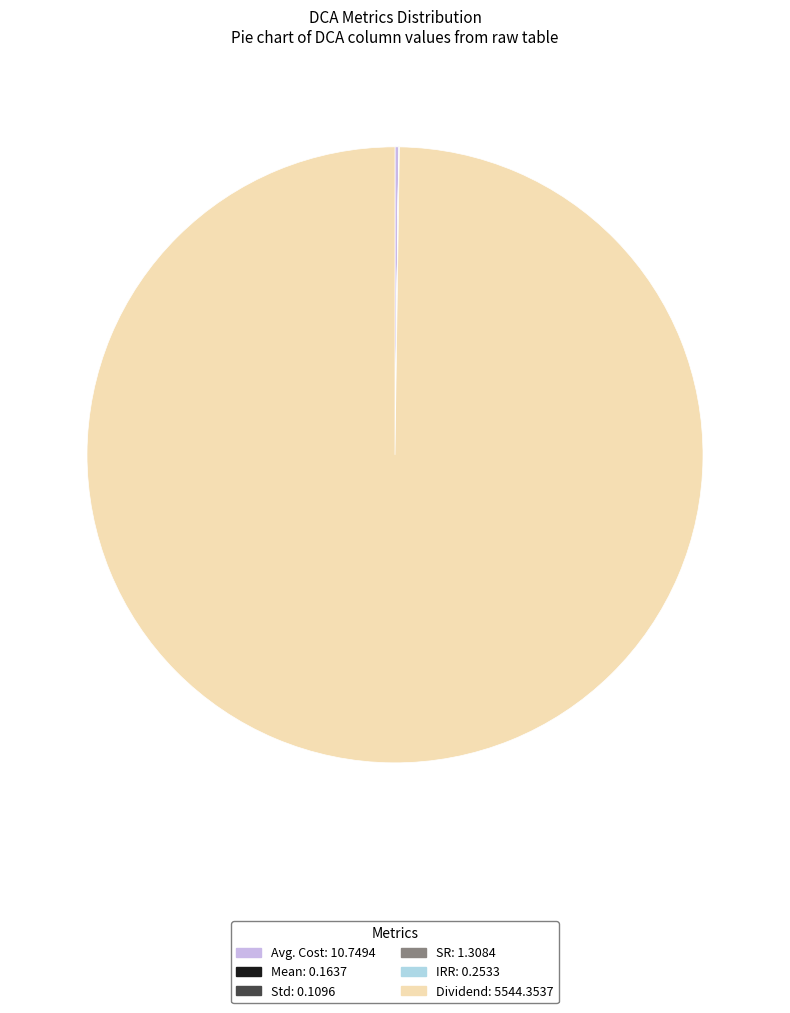

True or false: Dividend: 5544.3537 accounts for 85% of the total.

False